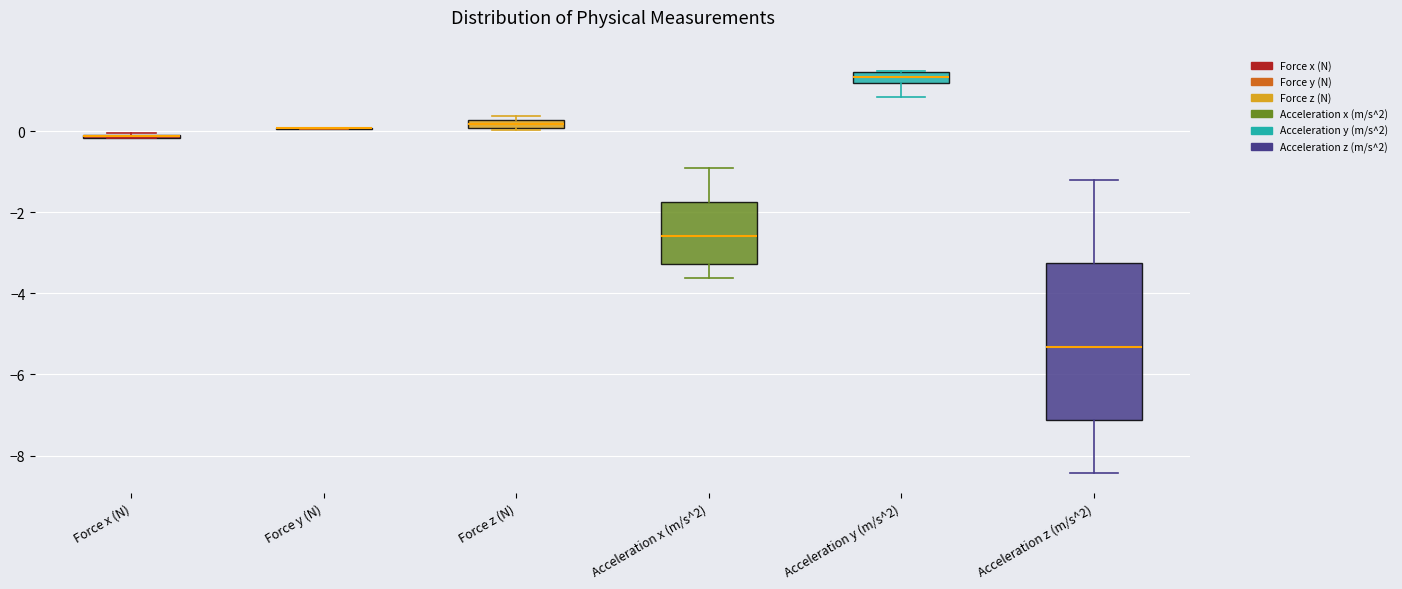

Where is the lower edge of the box for Force z (N) on the y-axis? The values are not printed on the chart, so give them approximately, as read against the axis.

0.0